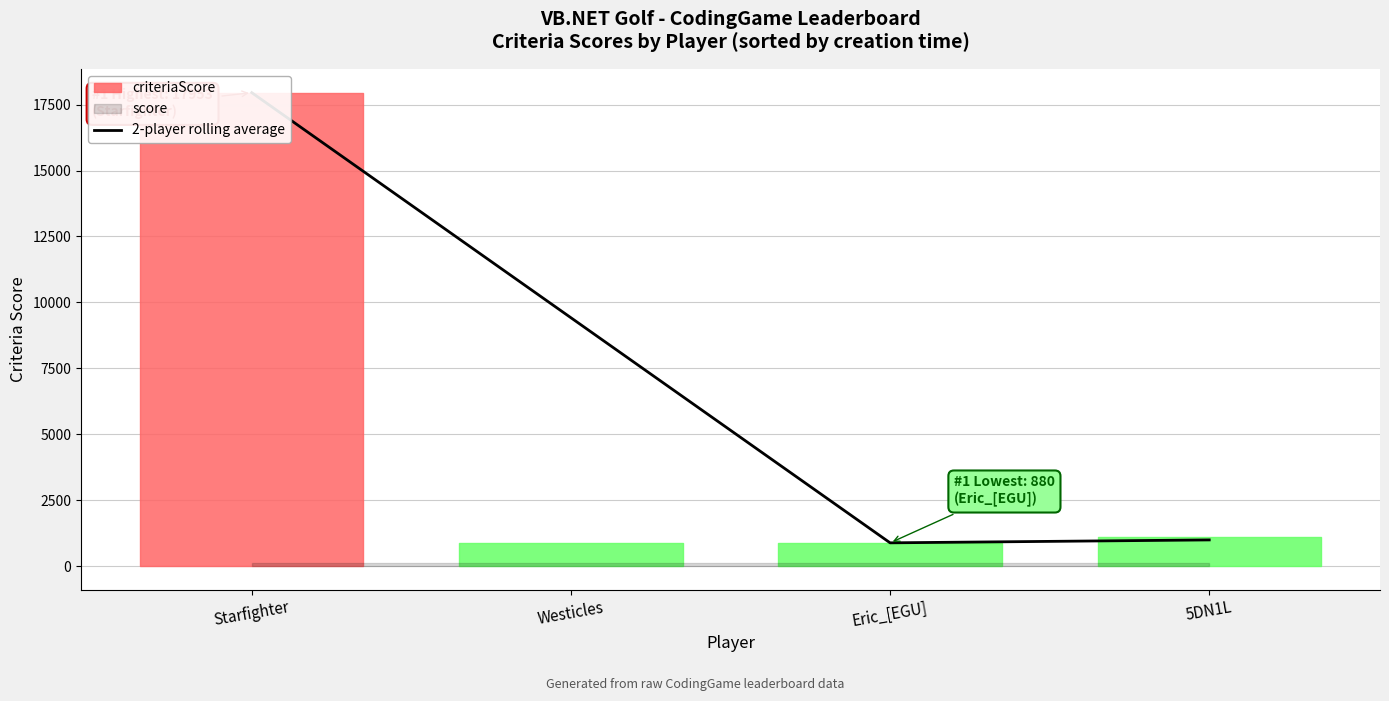

What is the average value?

7310.4